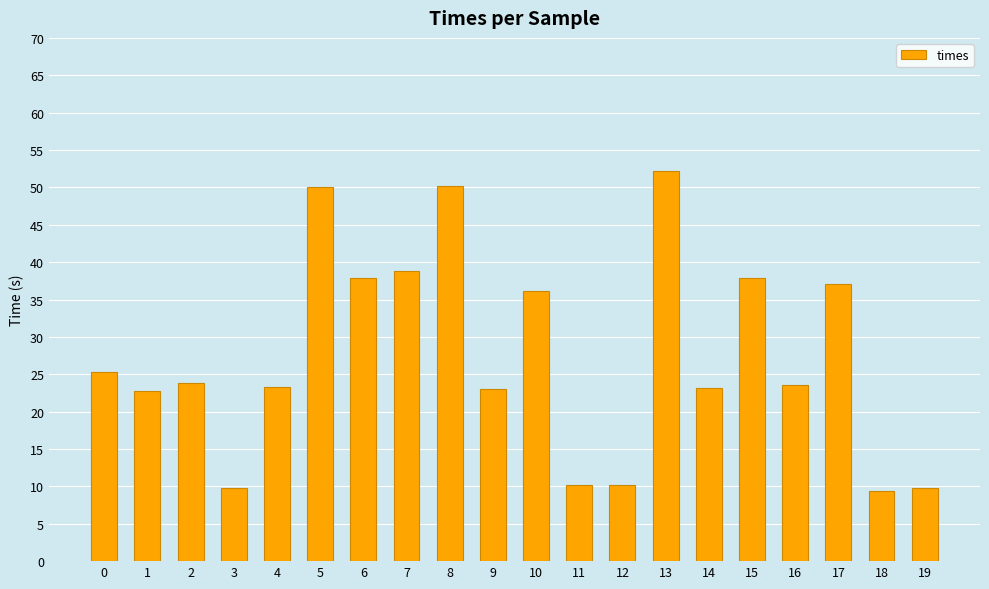

What is the greatest value displayed?

52.3